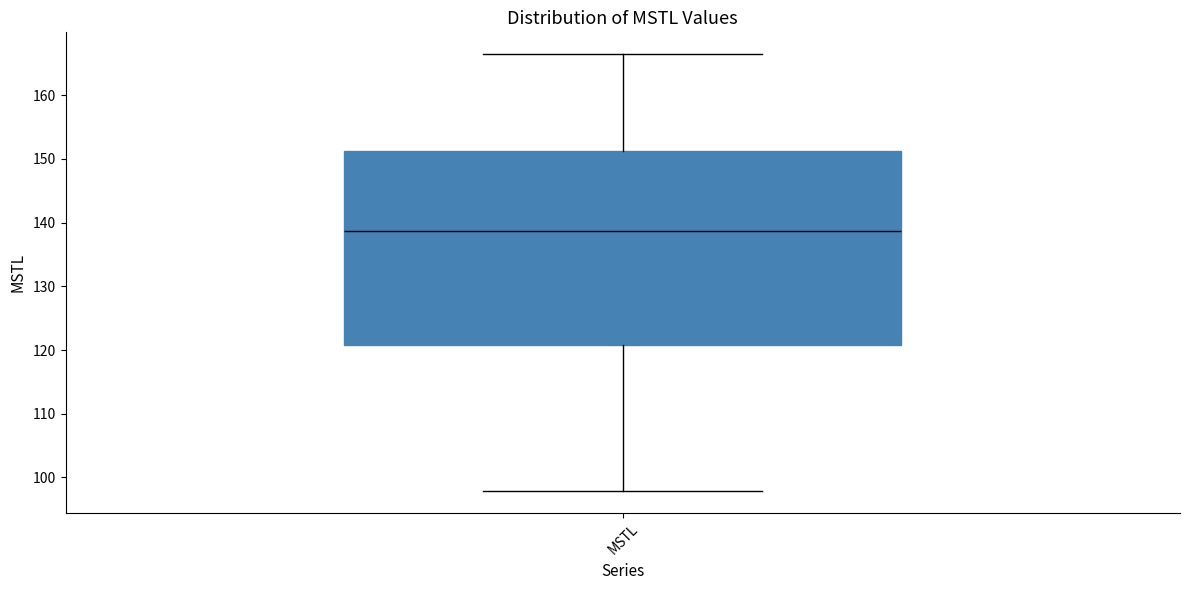

Transcribe this box plot: give where the median line is, the range the box spans, and where the two whiskers end, as read against the y-axis. The values are not printed on the chart, so give them approximately, as read against the axis.

median 139, box 121 to 151, whiskers 98 to 166